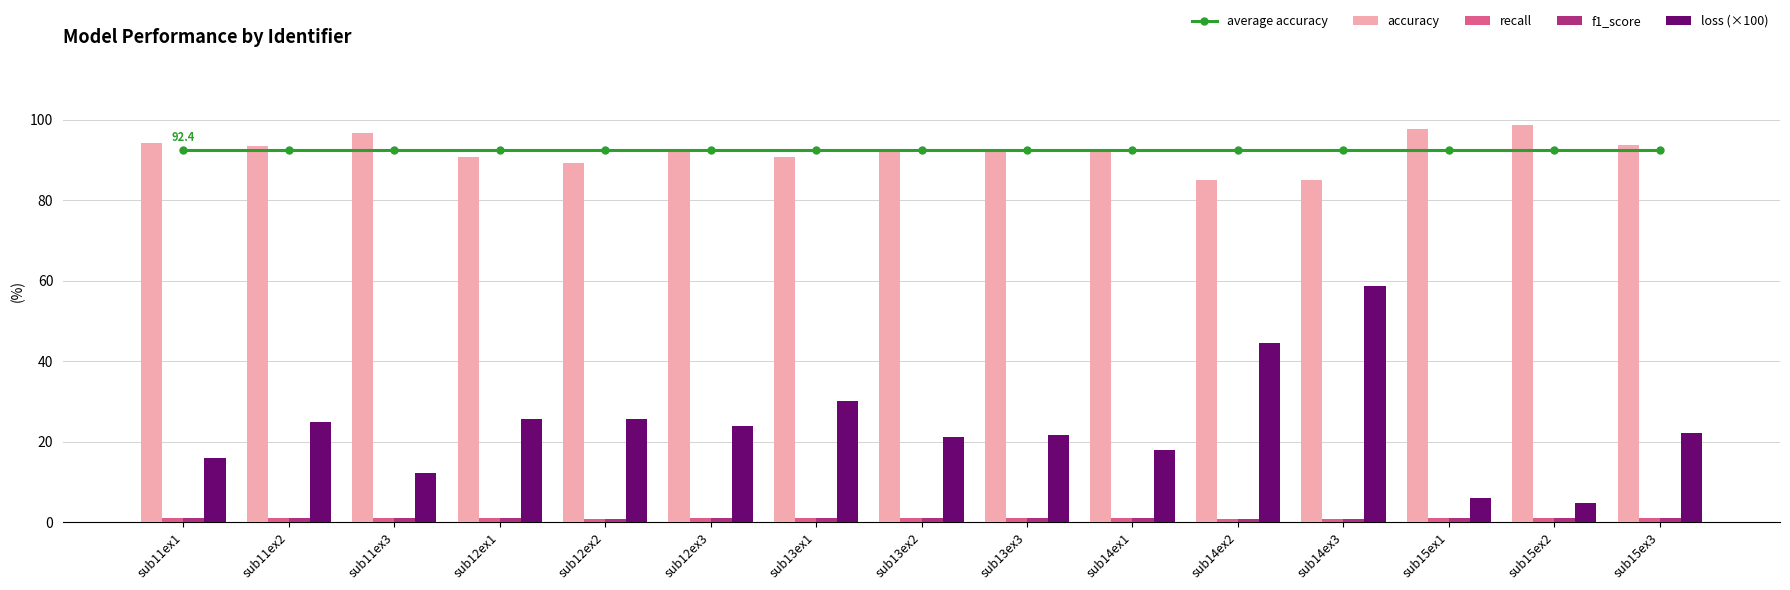

Rank the series by their maximum value, from lowest to highest.

recall, f1_score, loss (×100), average accuracy, accuracy